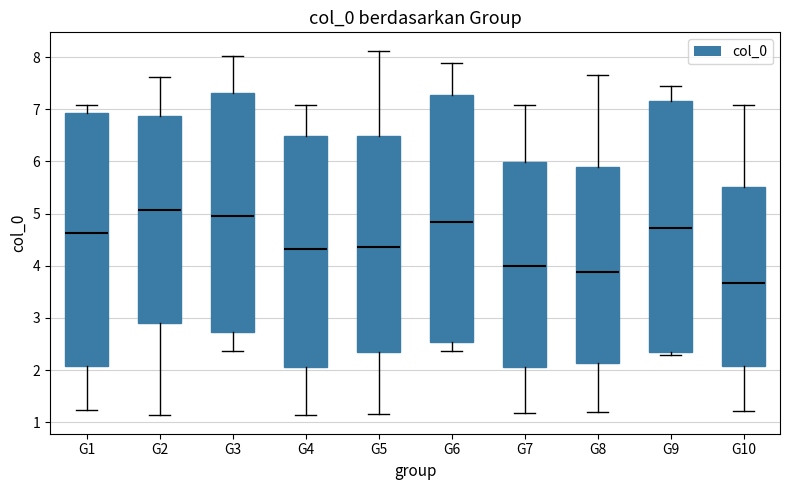

Reading left to right, transcribe this box plot: for each box, give where its median line is, the range the box spans, and where its two whiskers end, as read against the y-axis. The values are not printed on the chart, so give them approximately, as read against the axis.

G1: median 4.6, box 2.1 to 6.9, whiskers 1.2 to 7.1
G2: median 5.1, box 2.9 to 6.9, whiskers 1.1 to 7.6
G3: median 5.0, box 2.7 to 7.3, whiskers 2.4 to 8.0
G4: median 4.3, box 2.1 to 6.5, whiskers 1.2 to 7.1
G5: median 4.4, box 2.4 to 6.5, whiskers 1.2 to 8.1
G6: median 4.8, box 2.5 to 7.3, whiskers 2.4 to 7.9
G7: median 4.0, box 2.1 to 6.0, whiskers 1.2 to 7.1
G8: median 3.9, box 2.1 to 5.9, whiskers 1.2 to 7.7
G9: median 4.7, box 2.3 to 7.2, whiskers 2.3 (just below the box's lower edge) to 7.4
G10: median 3.7, box 2.1 to 5.5, whiskers 1.2 to 7.1